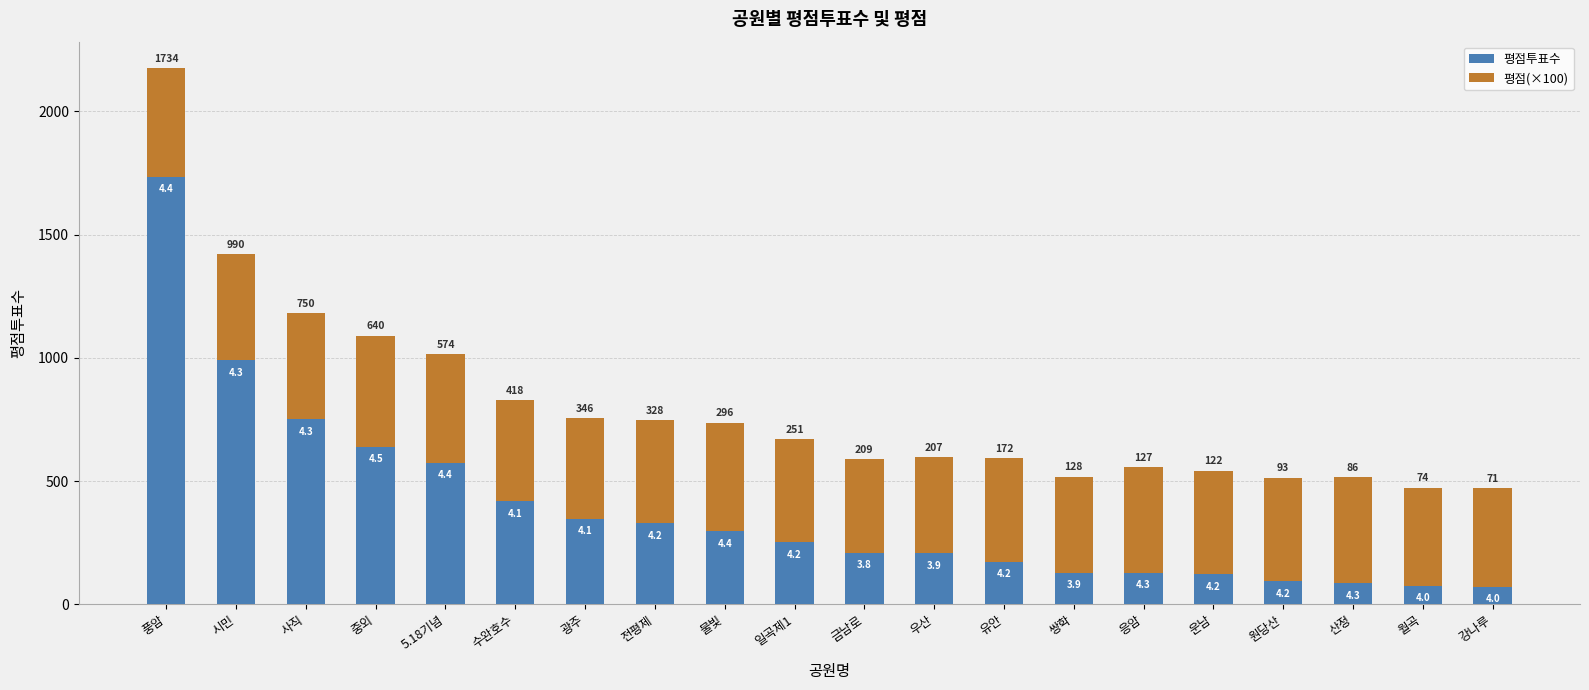

Which category has the highest value in the 평점투표수 series?

풍암